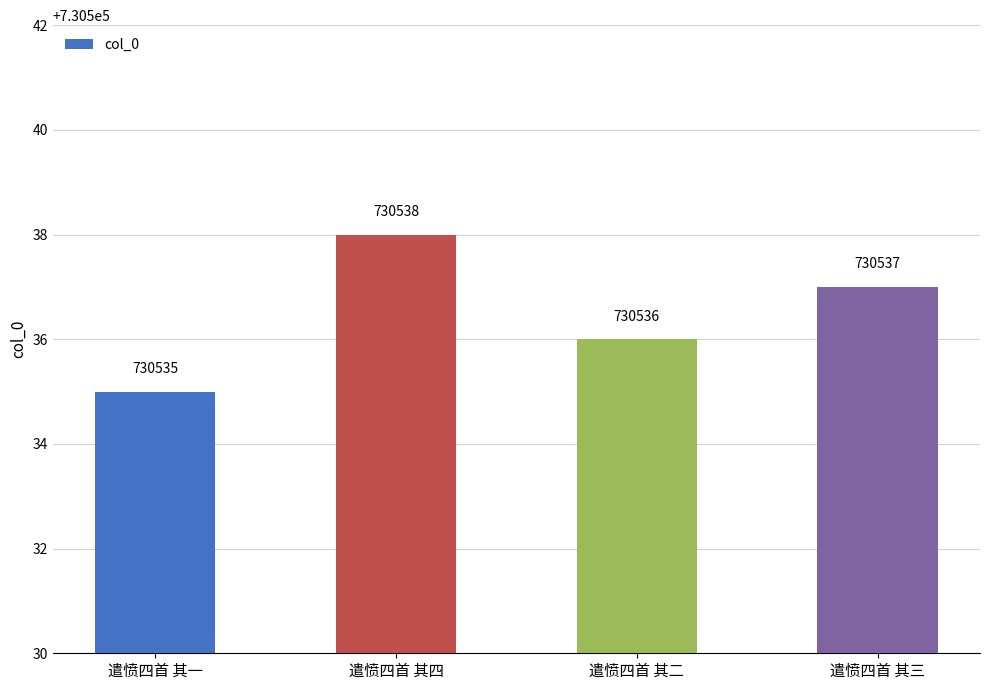

What is the difference between the maximum and second lowest values?

2